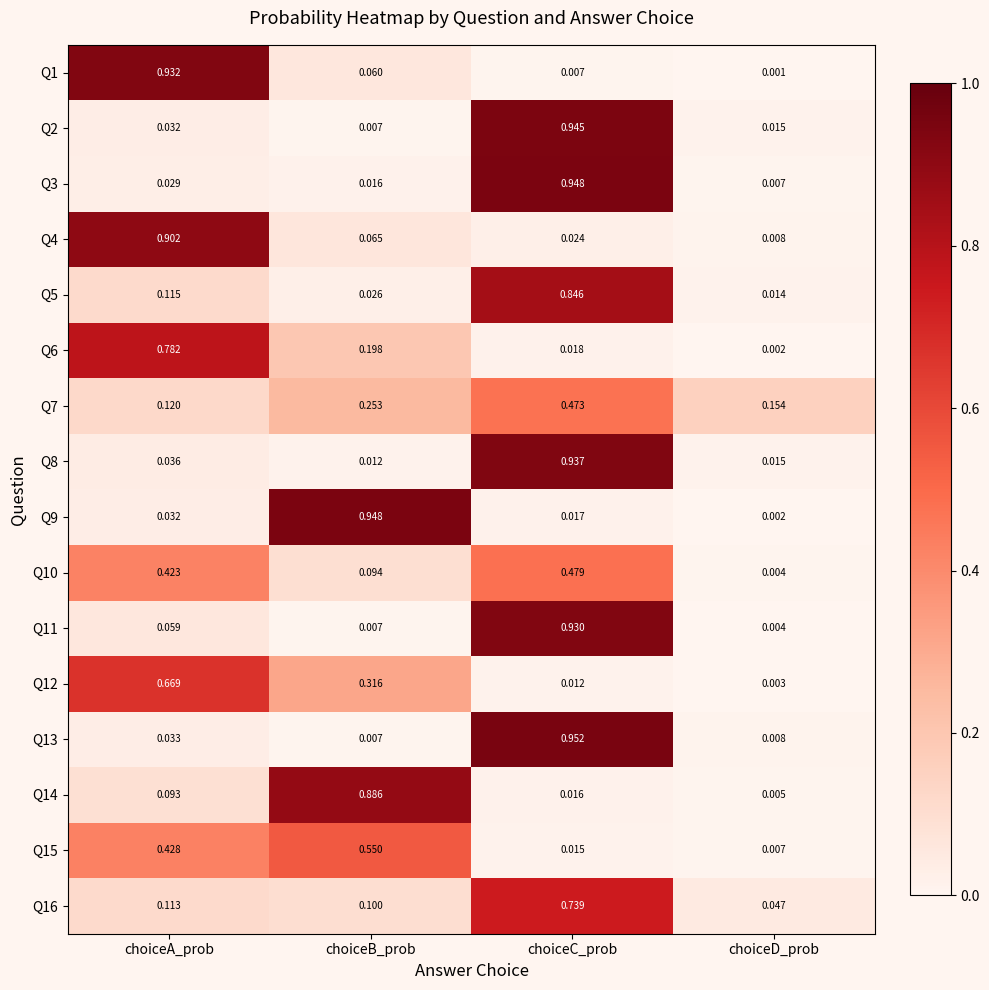

List the labels in order of Q5 value, largest first.

choiceC_prob, choiceA_prob, choiceB_prob, choiceD_prob